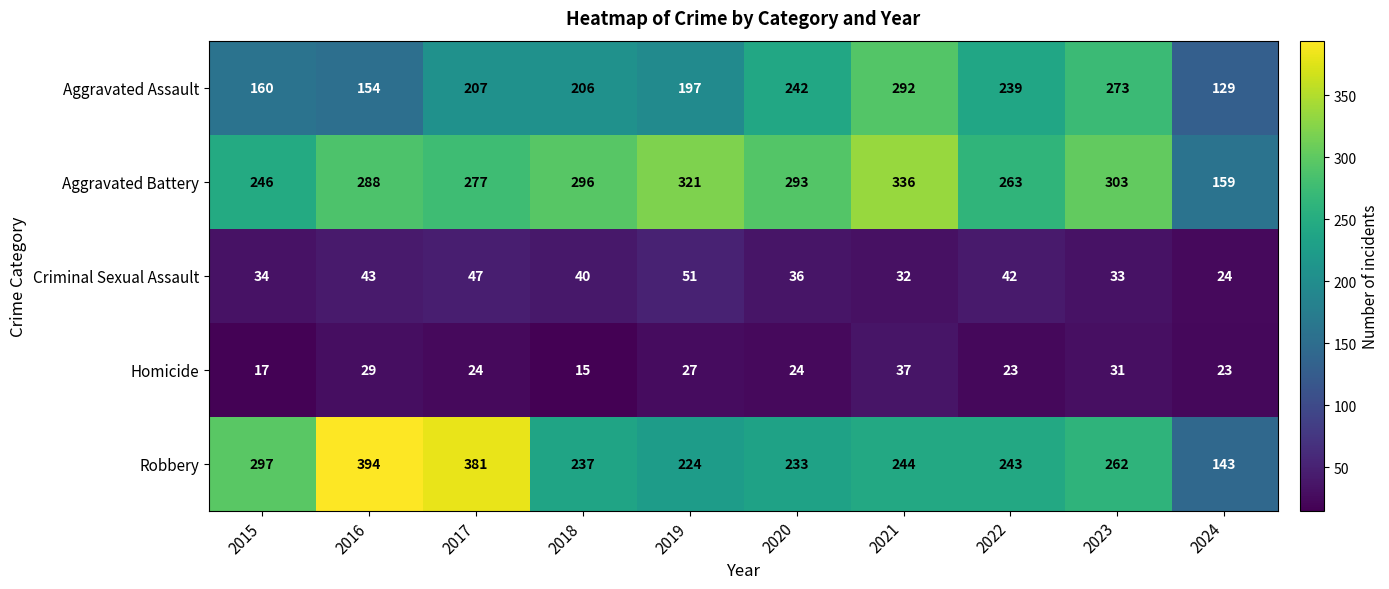

The value of Criminal Sexual Assault at 2024 is 24. True or false?

True